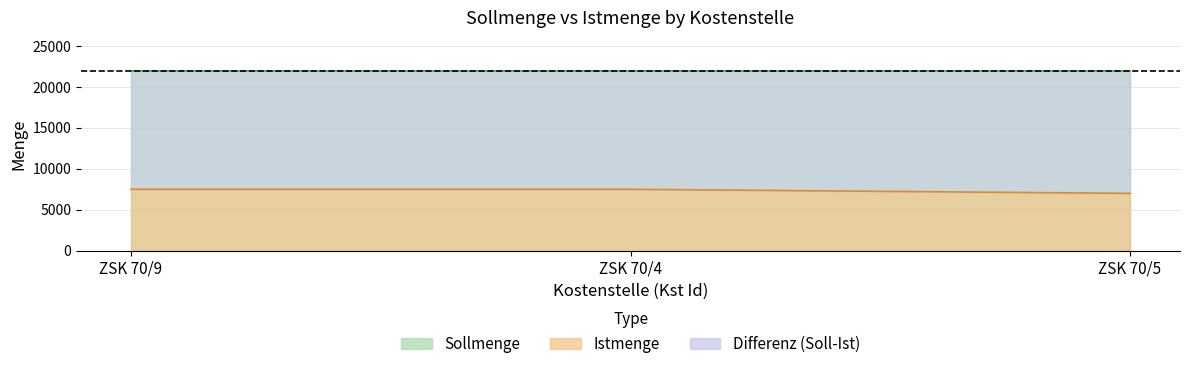

Does the chart display data point markers on the line(s)?

No